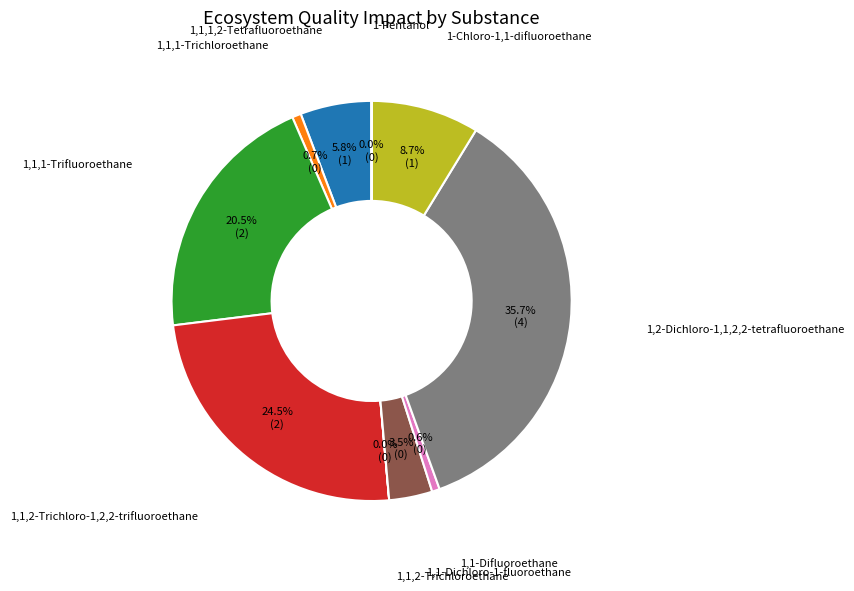

Does any single category account for the majority?

No